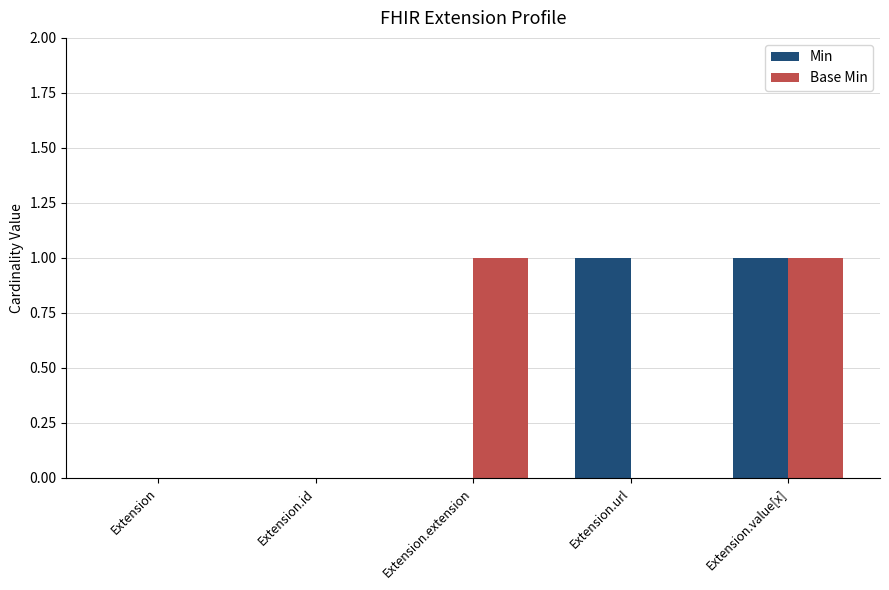

How many series are shown in this chart?

2